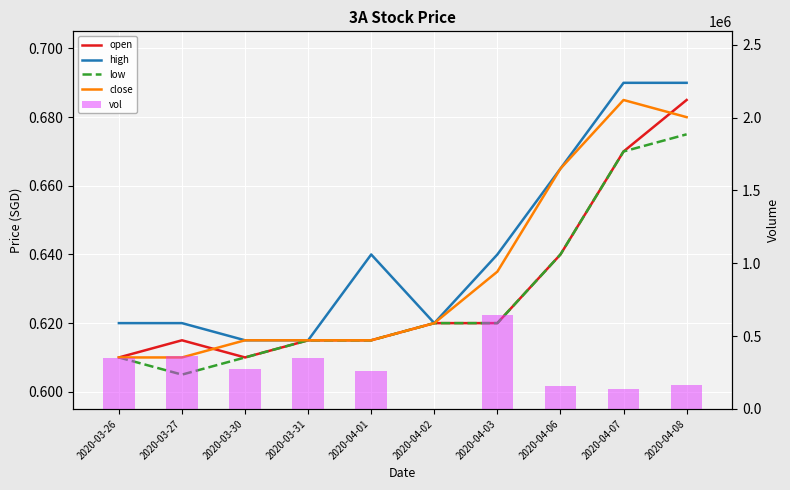

How many categories are shown in the chart?

10